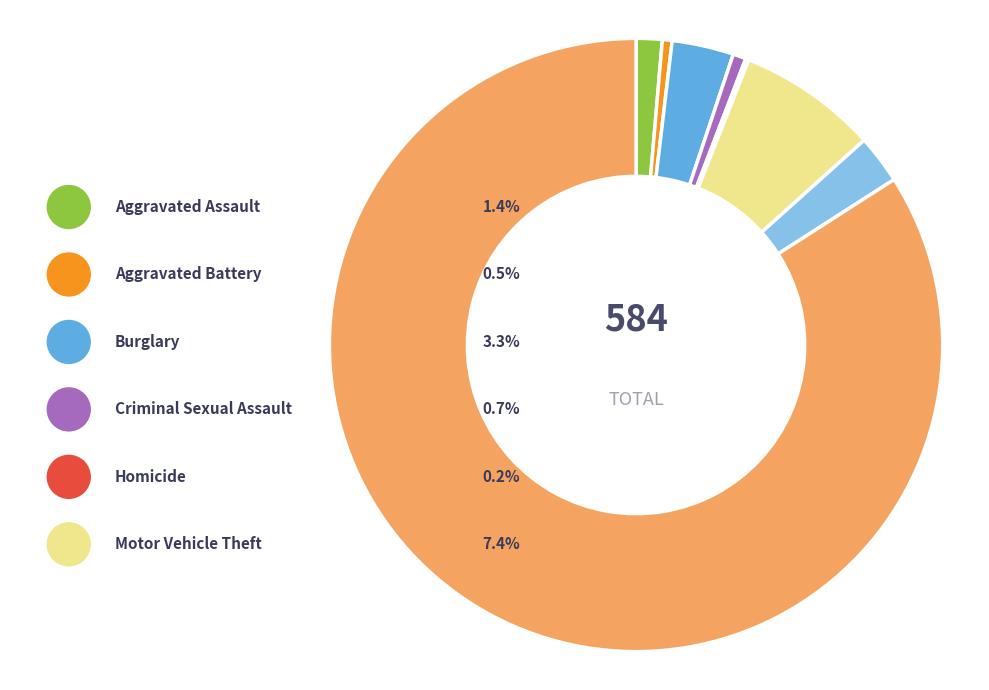

How many slices are in this pie chart?

8